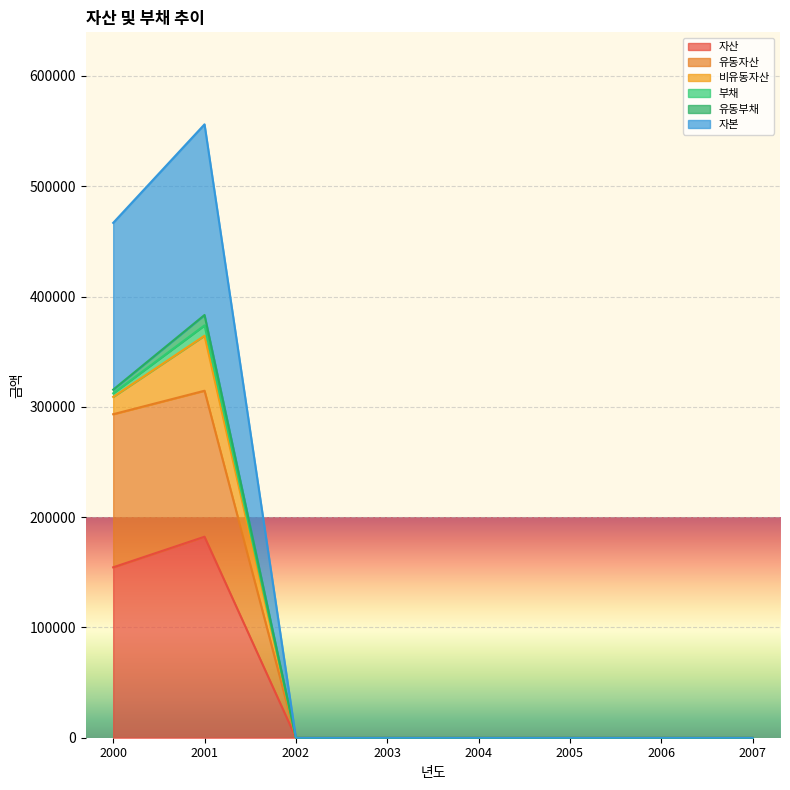

Which series has the largest range (max minus min)?

자본